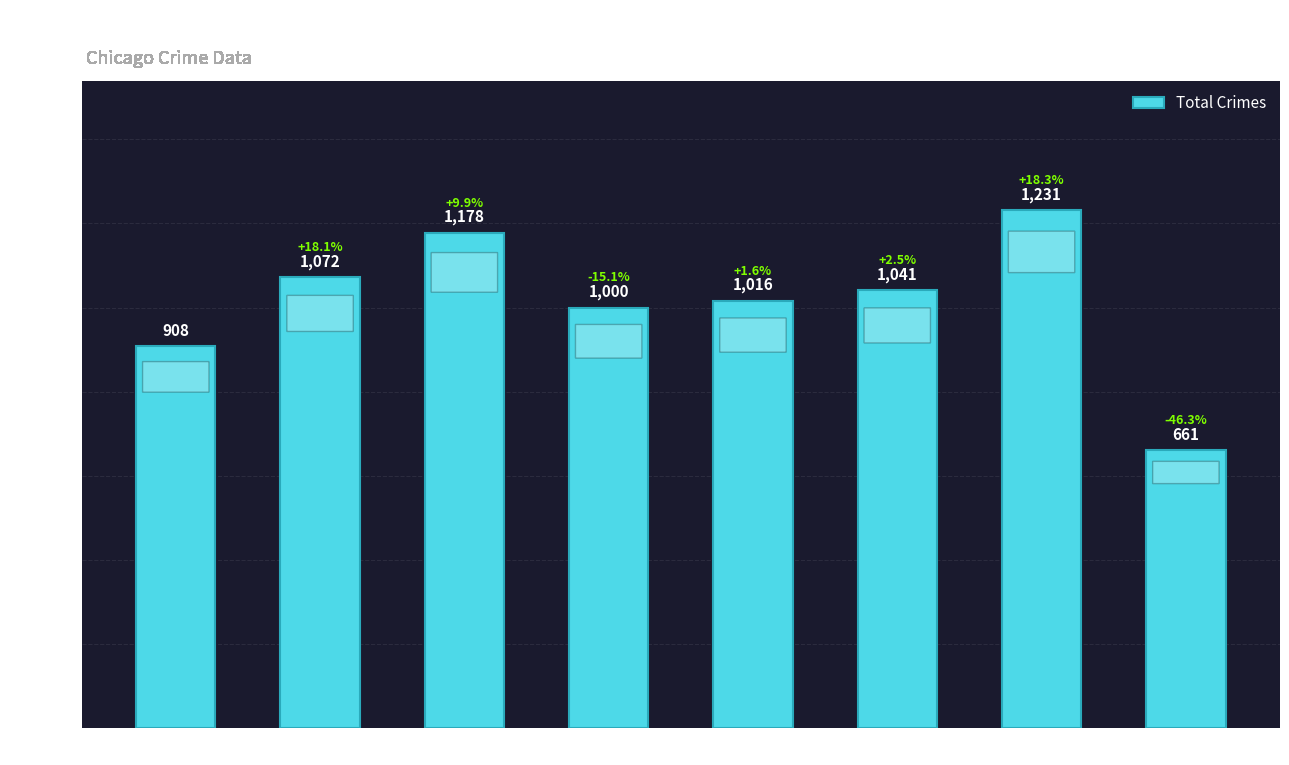

Reading left to right, transcribe all the data shown in this chart.

2015=908	2016=1072	2017=1178	2018=1000	2019=1016	2020=1041	2021=1231	2022=661